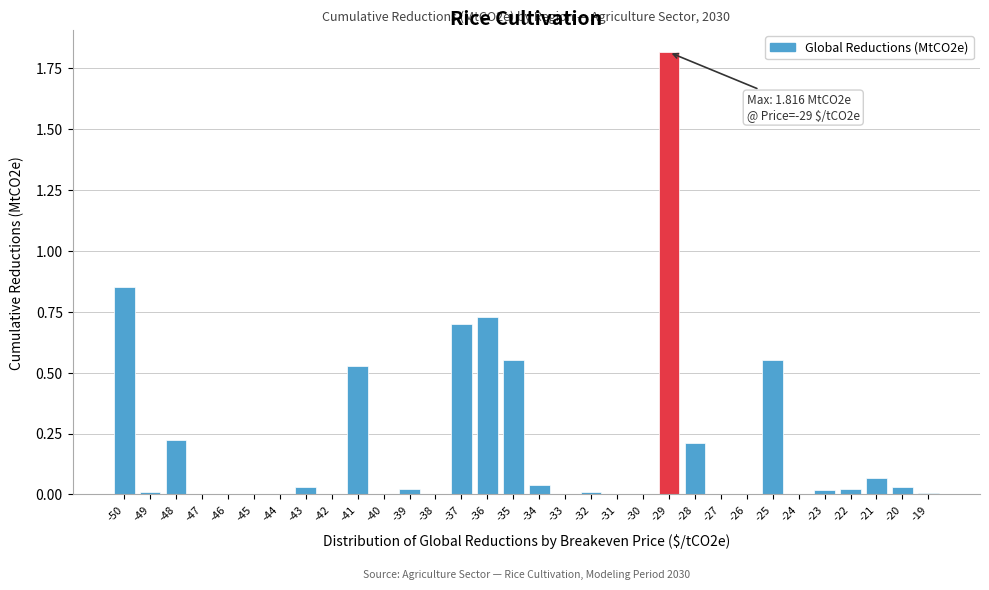

What is the greatest value displayed?

1.8